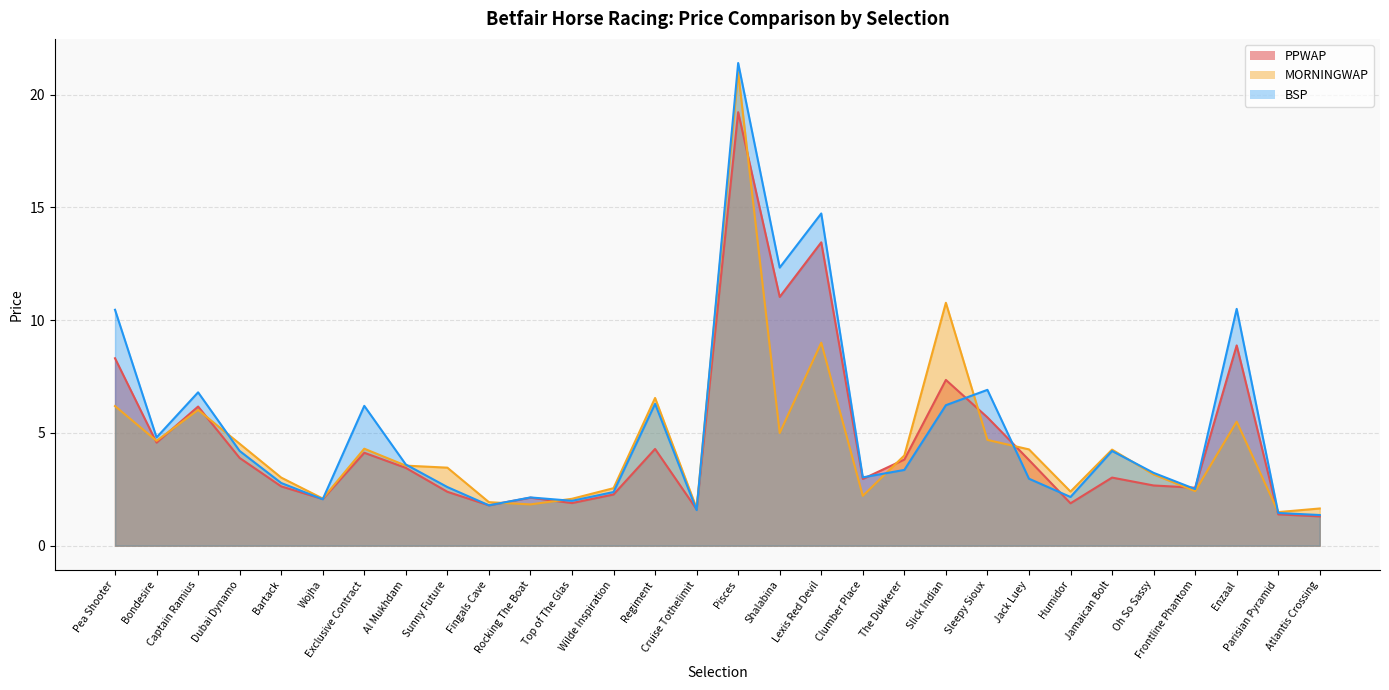

Rank the series by their average value, from lowest to highest.

MORNINGWAP, PPWAP, BSP